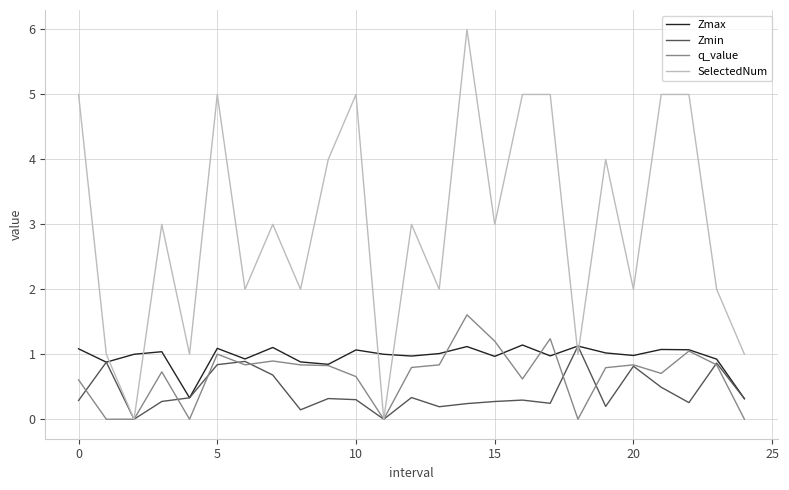

What is the highest value of the Zmax series?

1.1